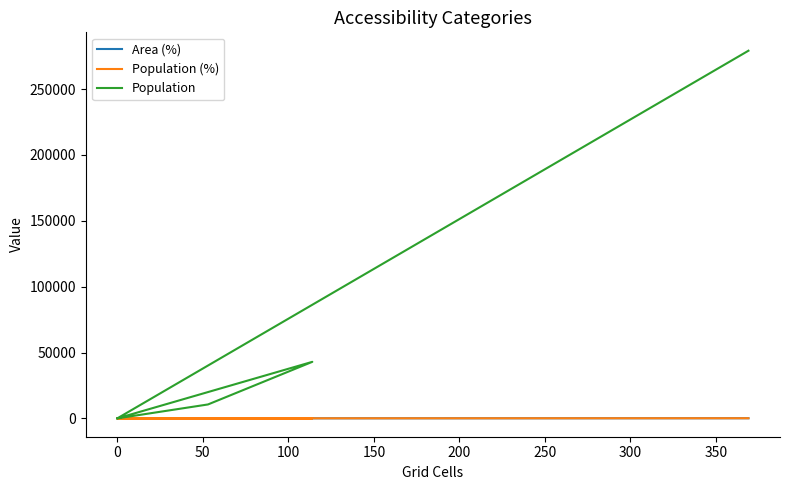

What is the difference between the maximum and minimum values in the Population series?

279199.0